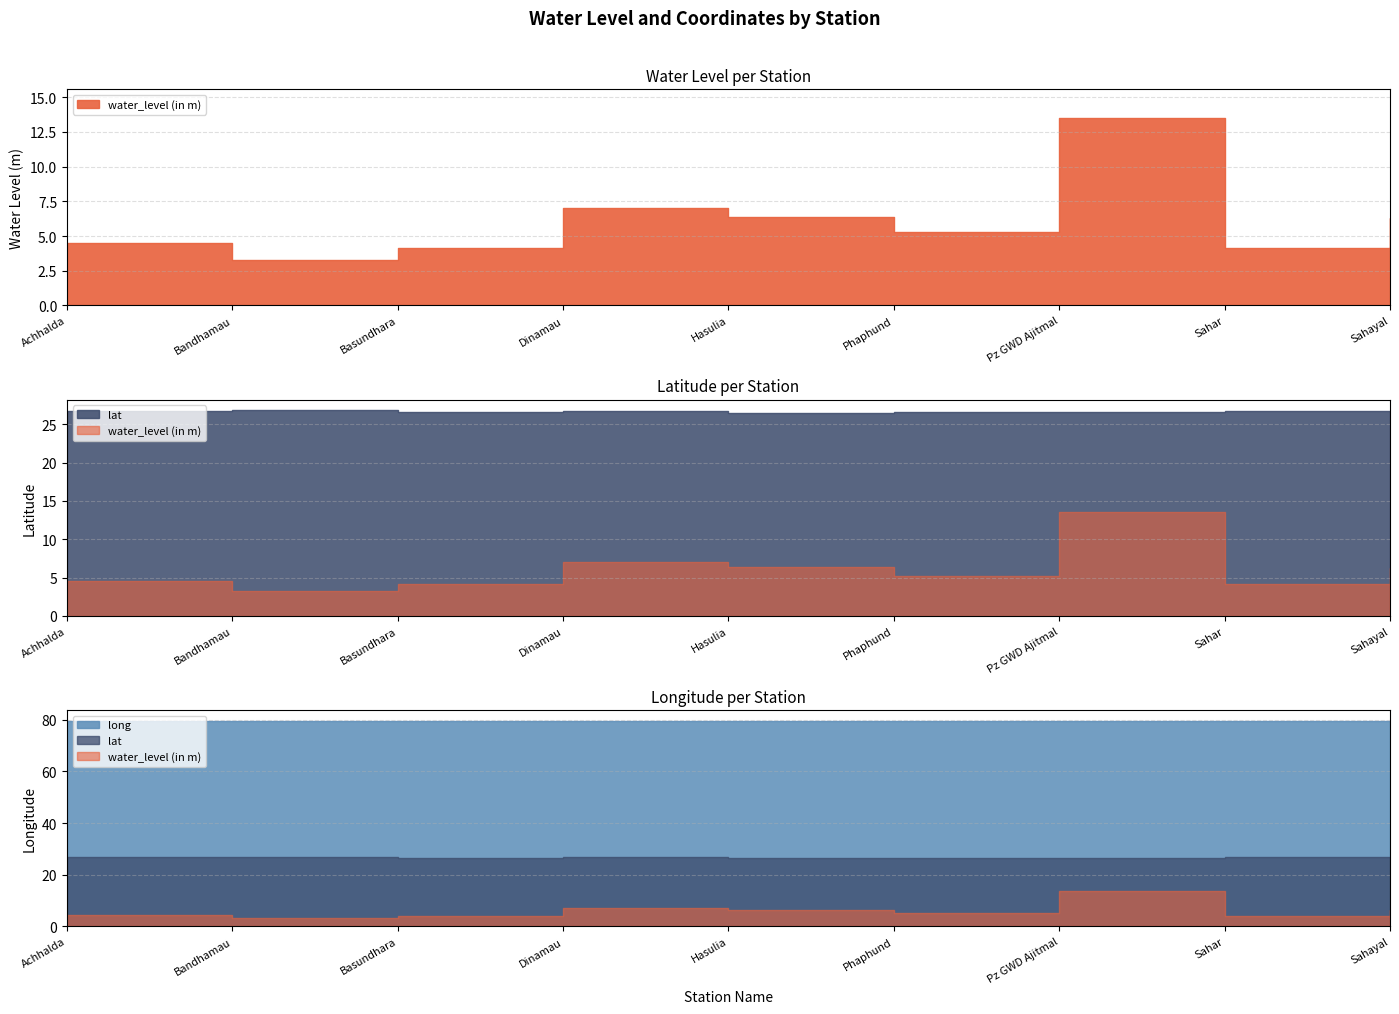

How many data points does each series have?

9